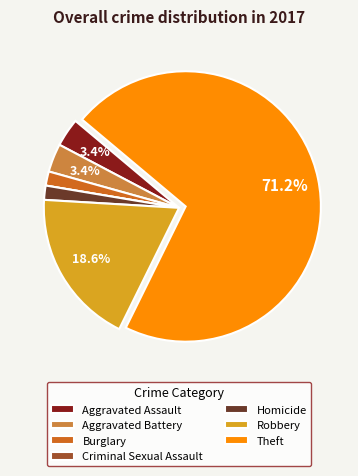

Is there a majority slice in this chart?

Yes